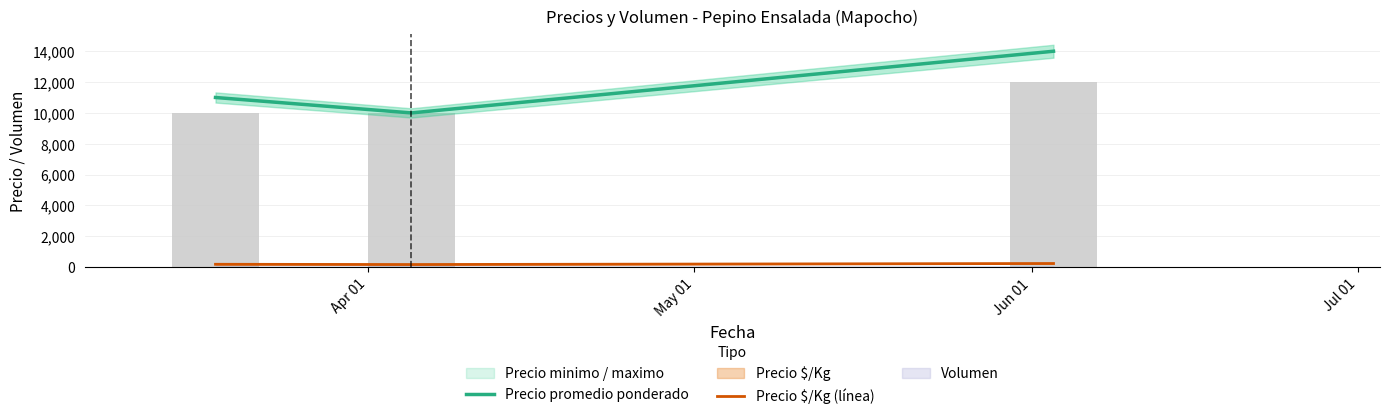

True or false: Precio $/Kg (línea) has a value of 233 at Jun 01.

True